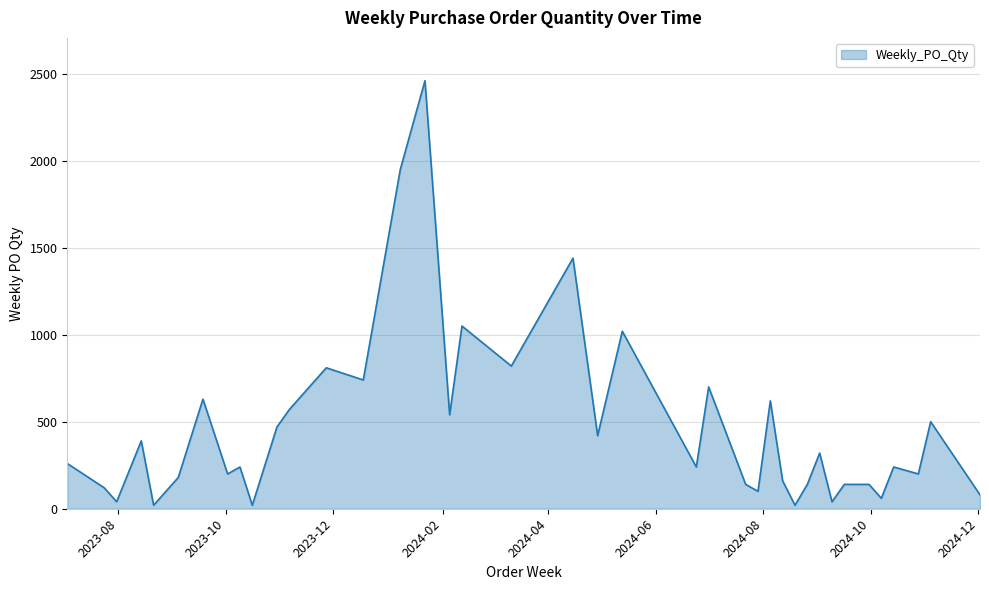

What is the difference between the maximum and minimum values?

2440